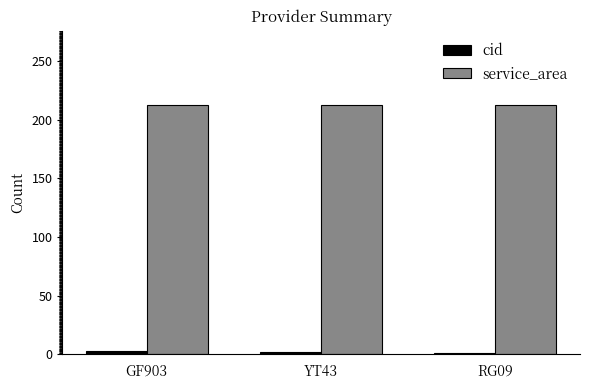

Which series has the largest total across all categories?

service_area